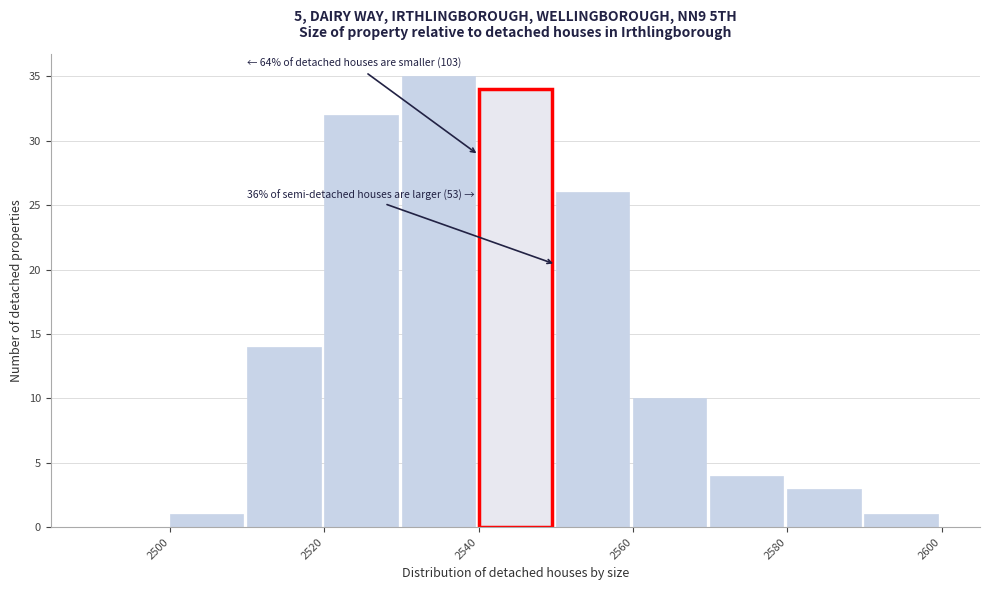

Which range on the x-axis has the tallest bar?

2530 to 2540